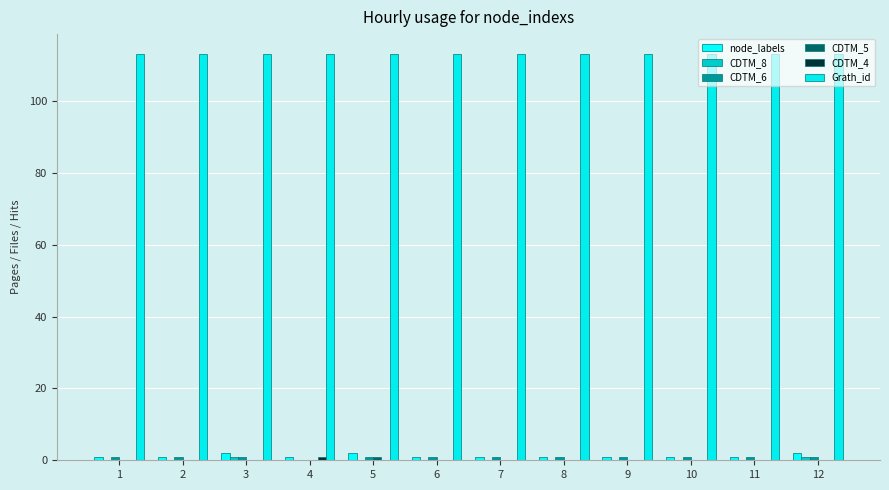

Which series has the largest total across all categories?

Grath_id